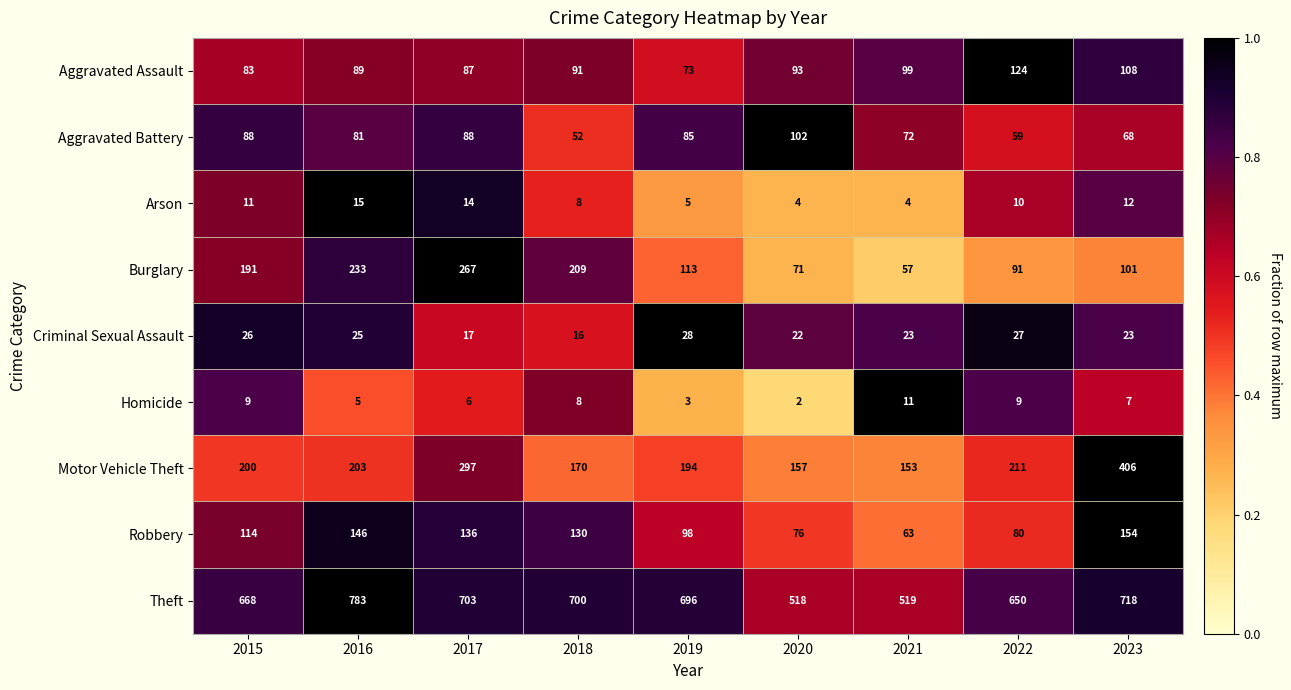

Between 2018 and 2023, which series saw the biggest shift?

Motor Vehicle Theft